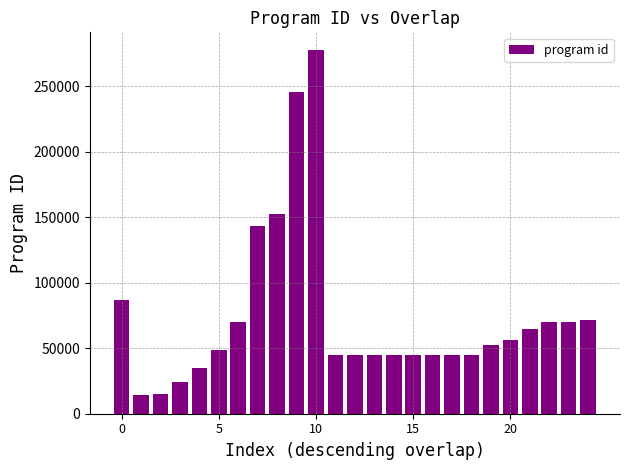

What is the difference between the second highest and minimum values?

231881